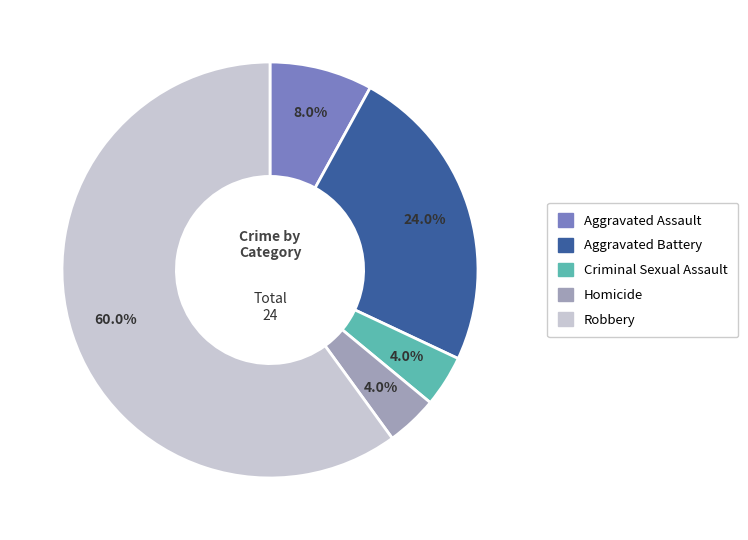

What is the total percentage of Criminal Sexual Assault and Aggravated Assault?

12.0%